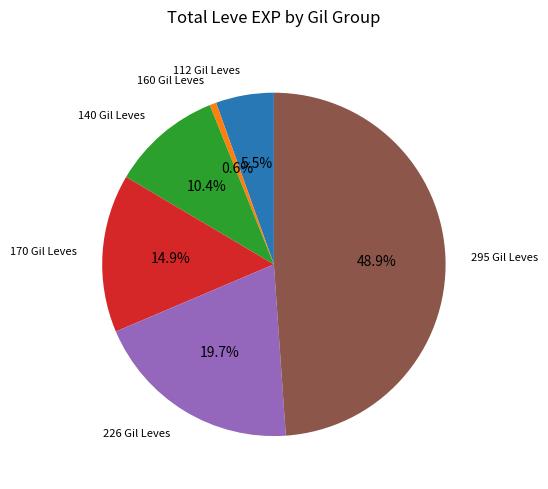

Does any single category account for the majority?

No